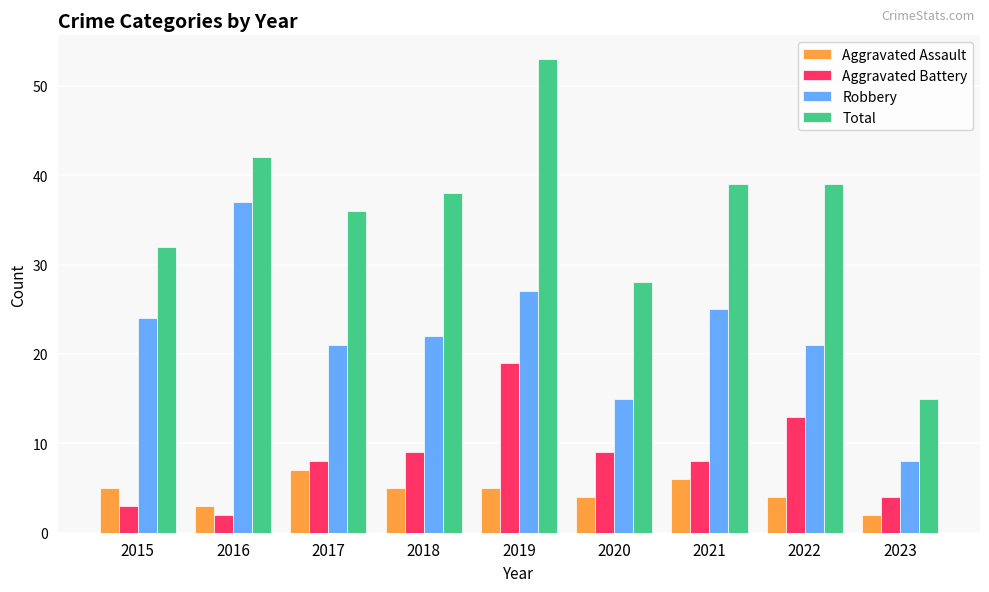

Read the Aggravated Battery value at 2021.

8